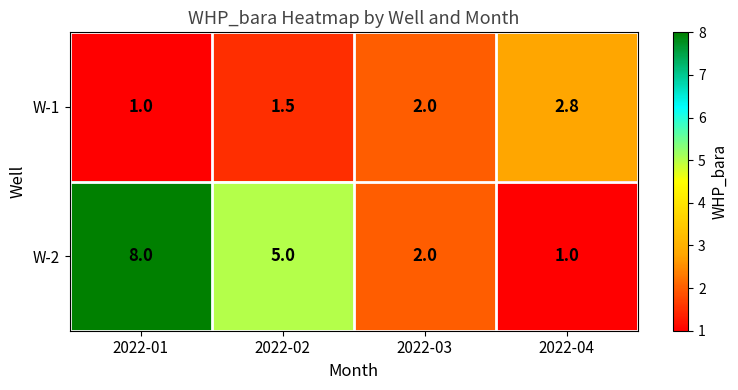

What is the spread (max minus min) of values at 2022-04?

1.8